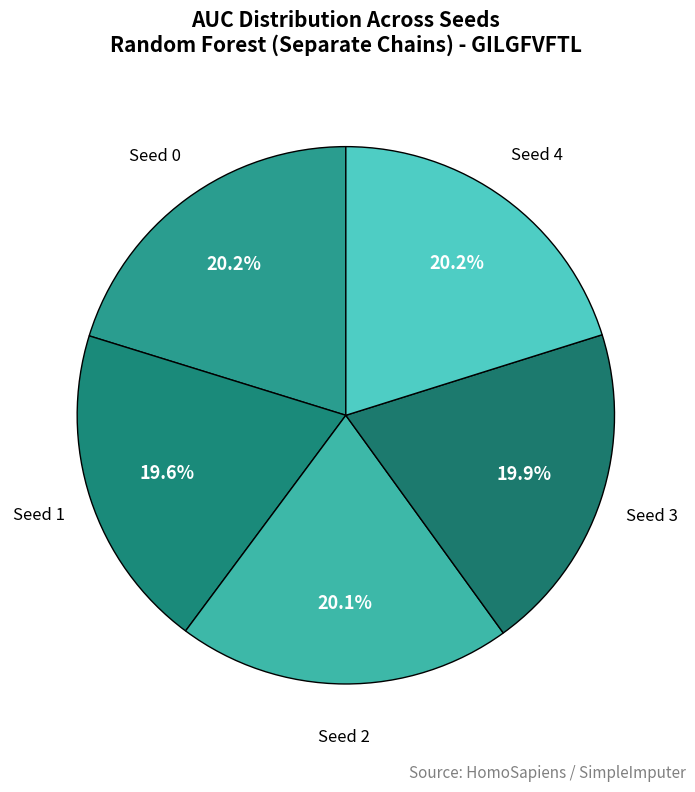

What is the total percentage of Seed 4 and Seed 1?

39.8%